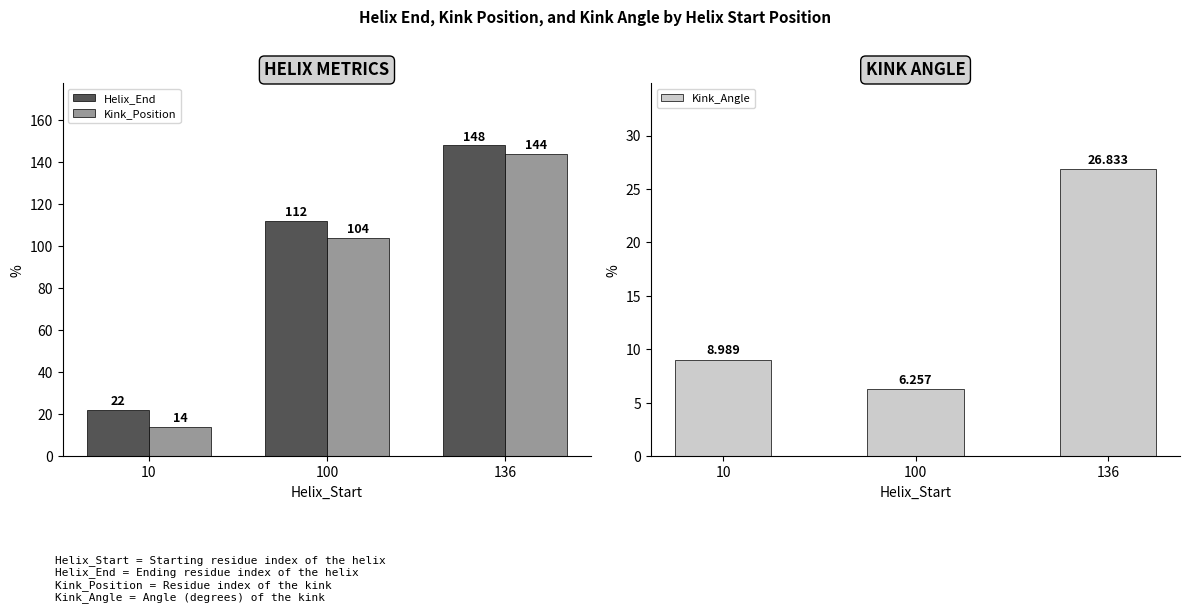

How many data points in Kink_Position are less than 104?

1